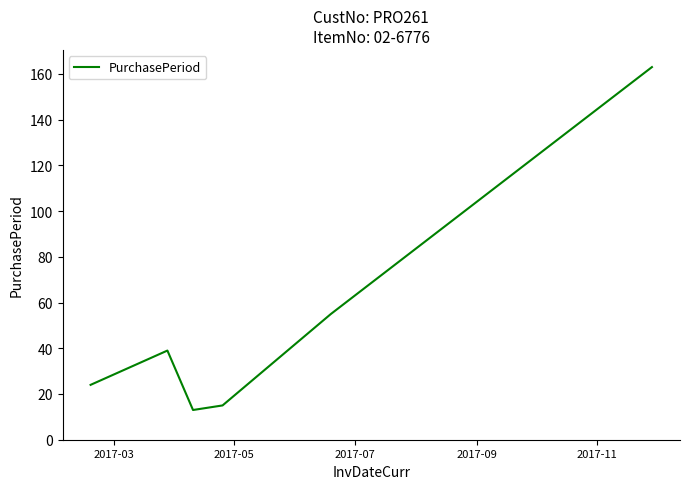

How many values are below 39?

3